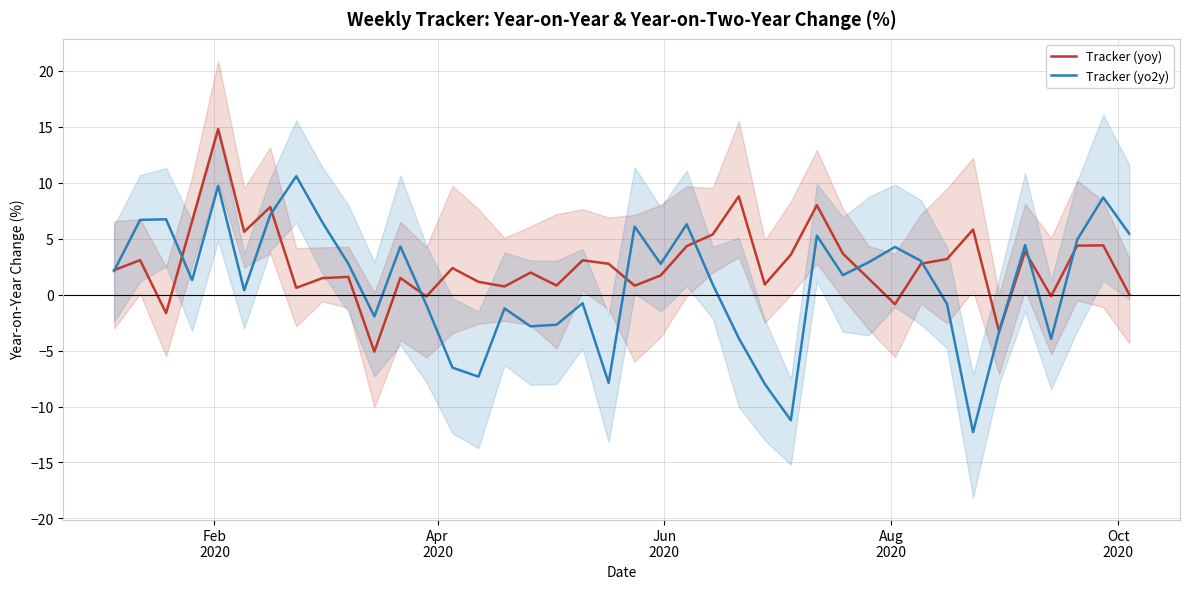

What is the highest value of the Tracker (yoy) series?

14.8